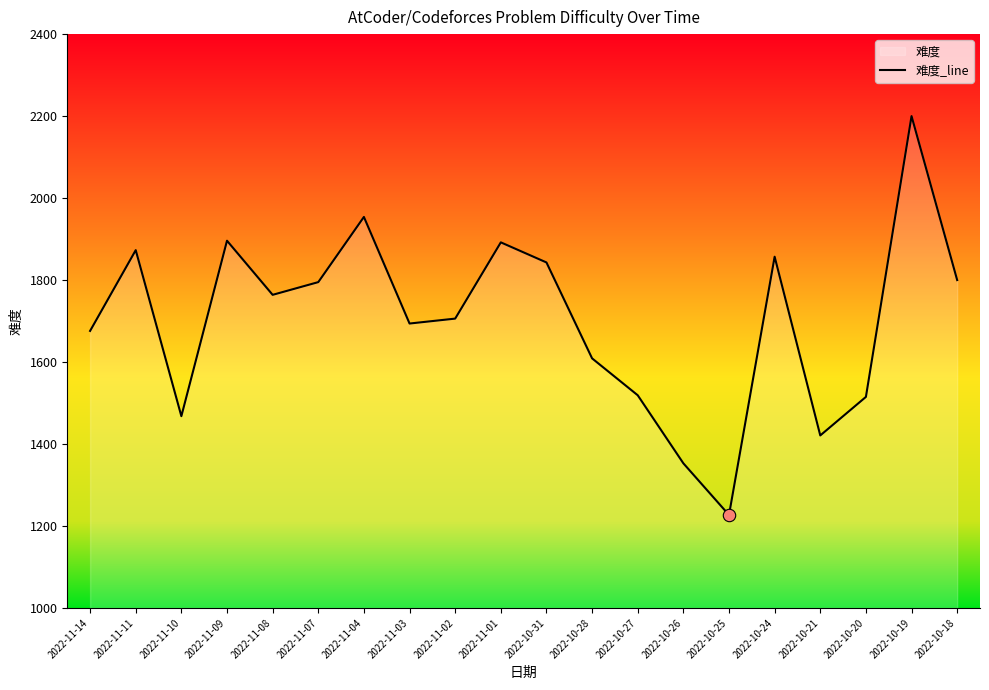

What is the ratio of the value at 2022-11-04 to the value at 2022-10-19?

0.9